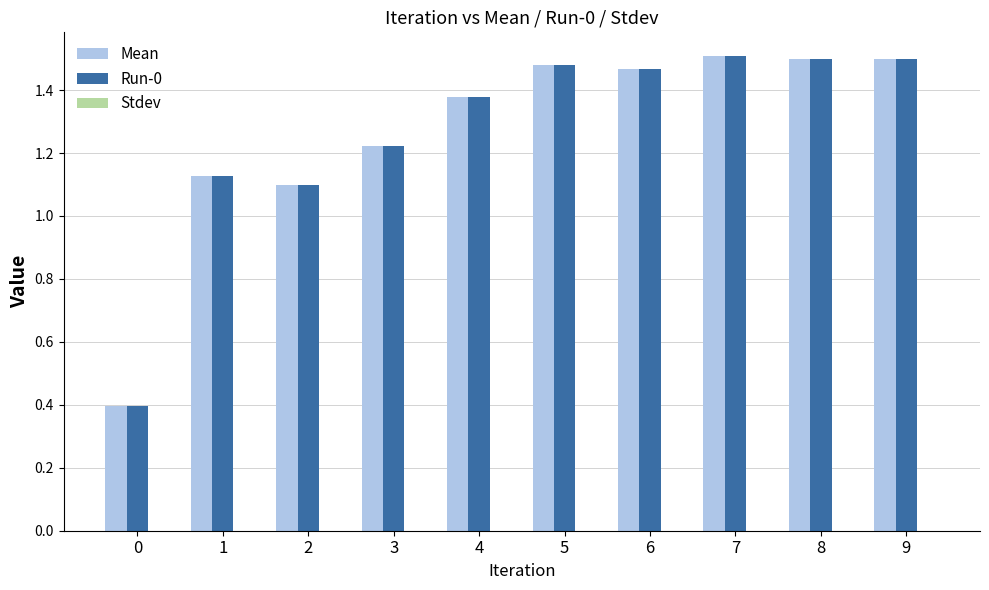

True or false: Run-0 has a value of 0.6 at 2.

False